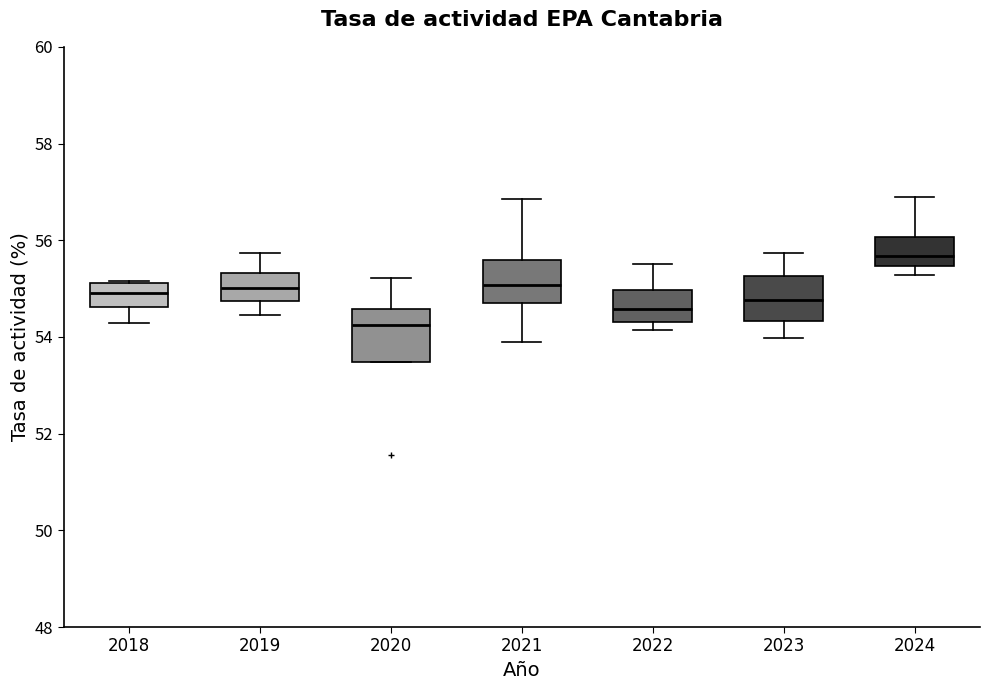

Where is the lower edge of the box at x = 2022 on the y-axis? The values are not printed on the chart, so give them approximately, as read against the axis.

54.4